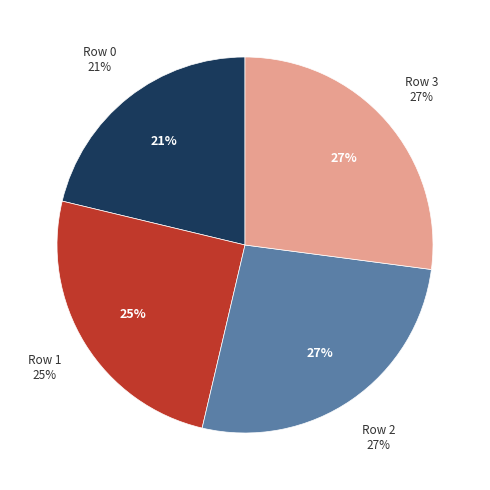

How many segments does this pie chart have?

4